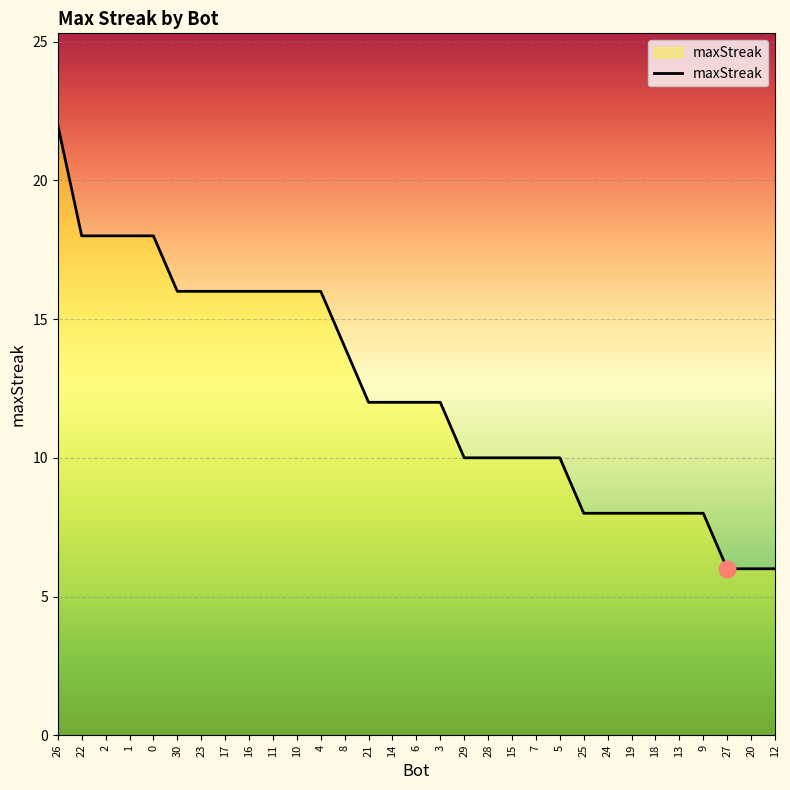

What is the ratio of the value at 17 to the value at 14?

1.3